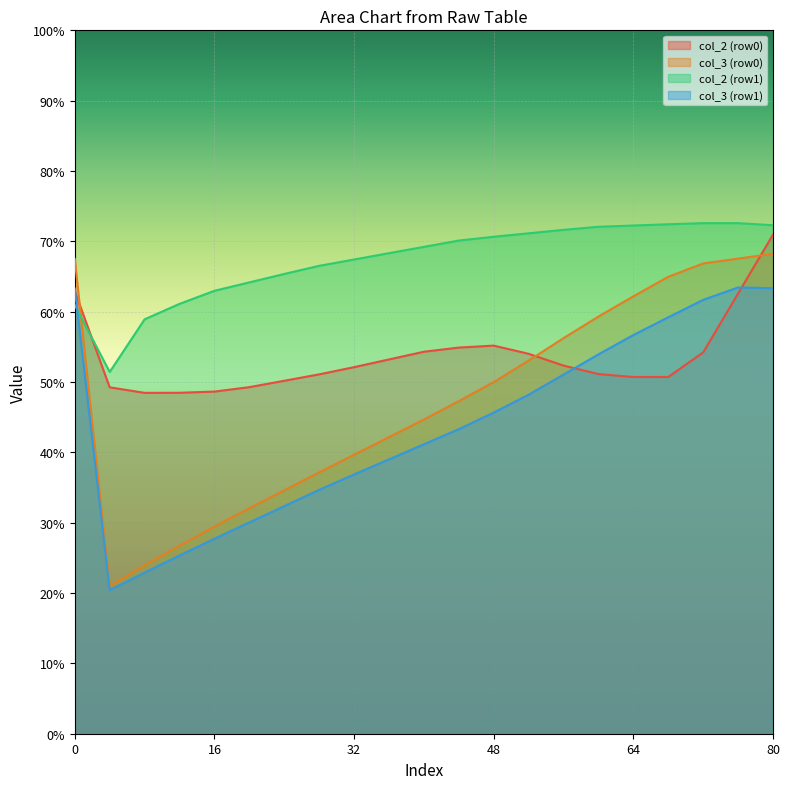

What is the maximum value for col_3 (row1)?

63.4